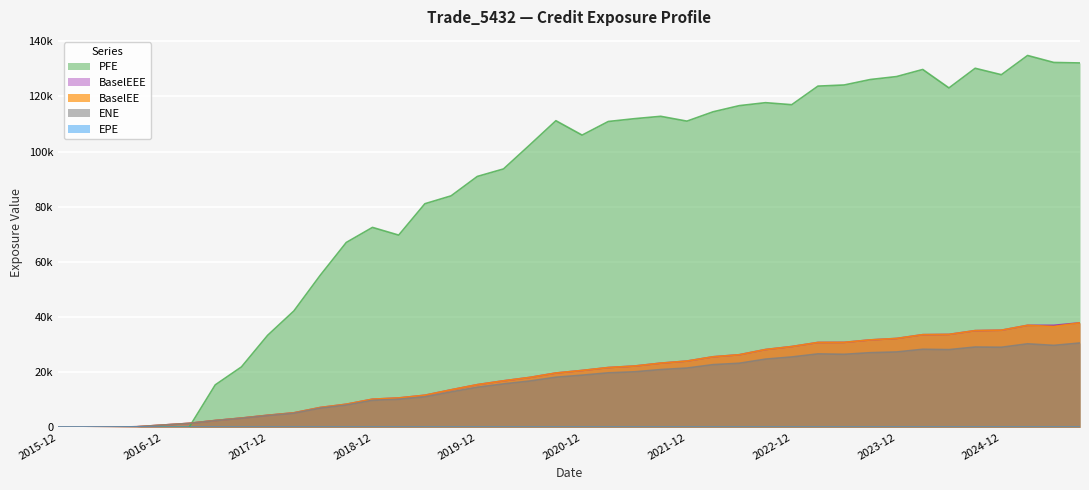

What is the label of the 19th point from the left?

2020-06-30